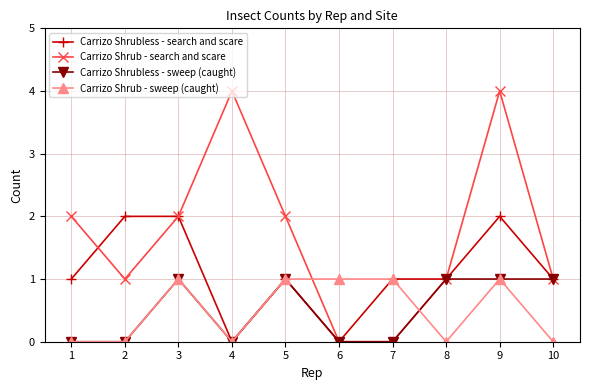

True or false: Carrizo Shrubless - search and scare has more than 0 points higher than both neighbors.

True